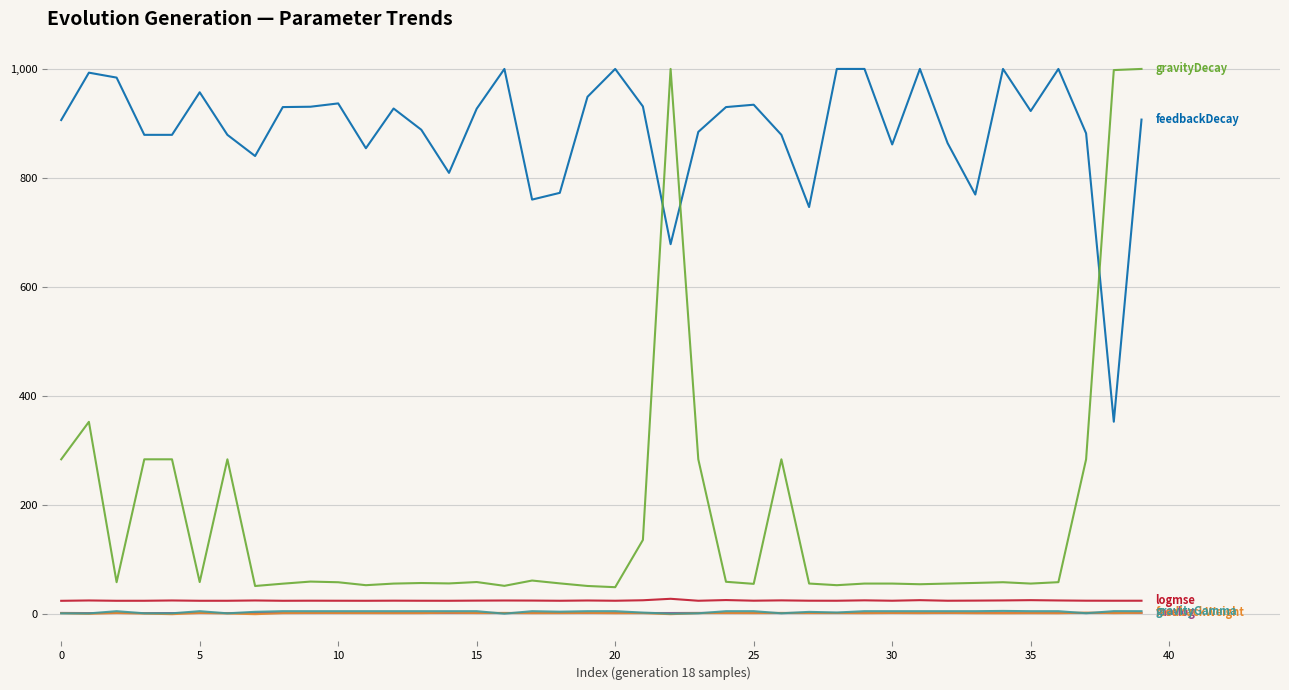

What is the maximum value shown in the chart?

1000.0